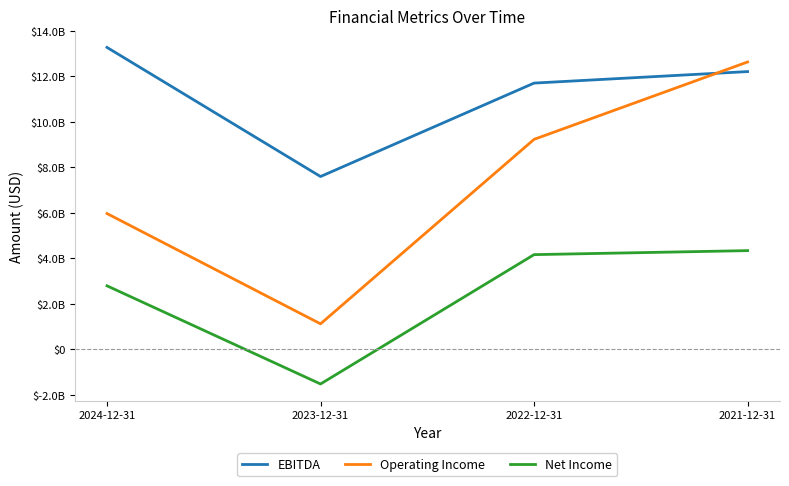

What is the label of the 2nd point from the left?

2023-12-31